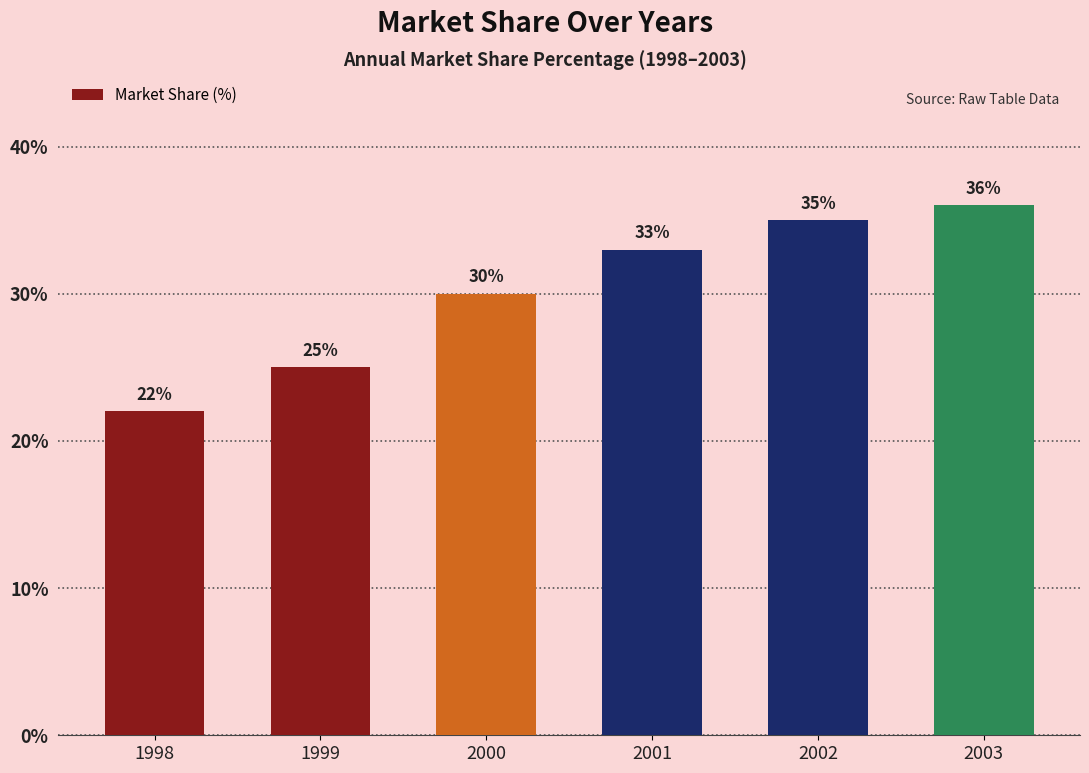

How many series are shown in this chart?

1